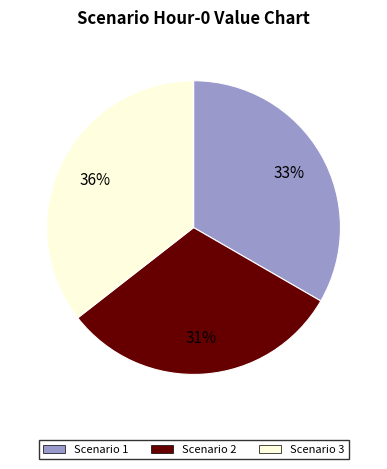

To the nearest percent, what is the average slice percentage?

33%